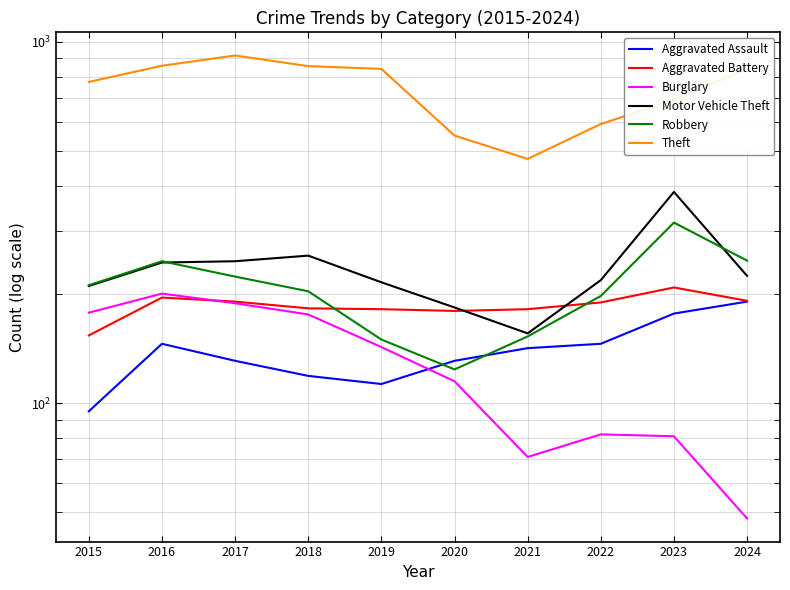

Rank the categories by Aggravated Assault value from highest to lowest.

2024, 2023, 2016, 2022, 2021, 2017, 2020, 2018, 2019, 2015